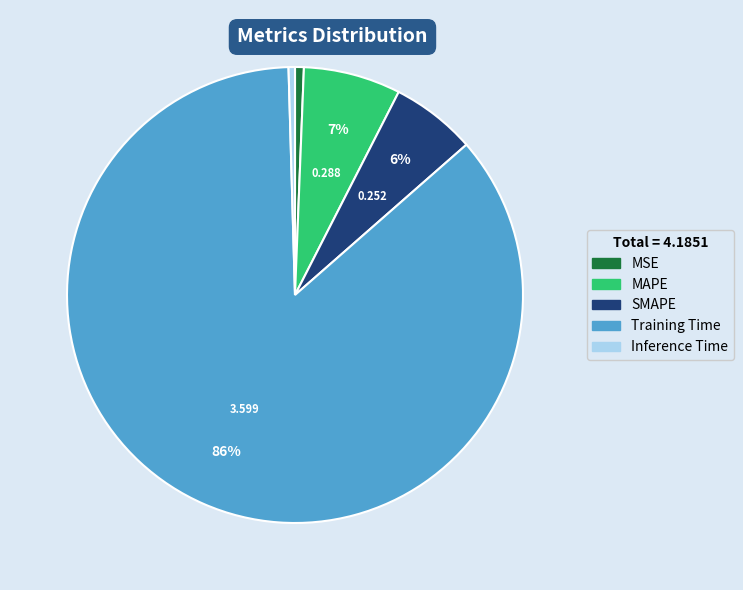

Combined, do MAPE and Training Time account for over 50%?

Yes